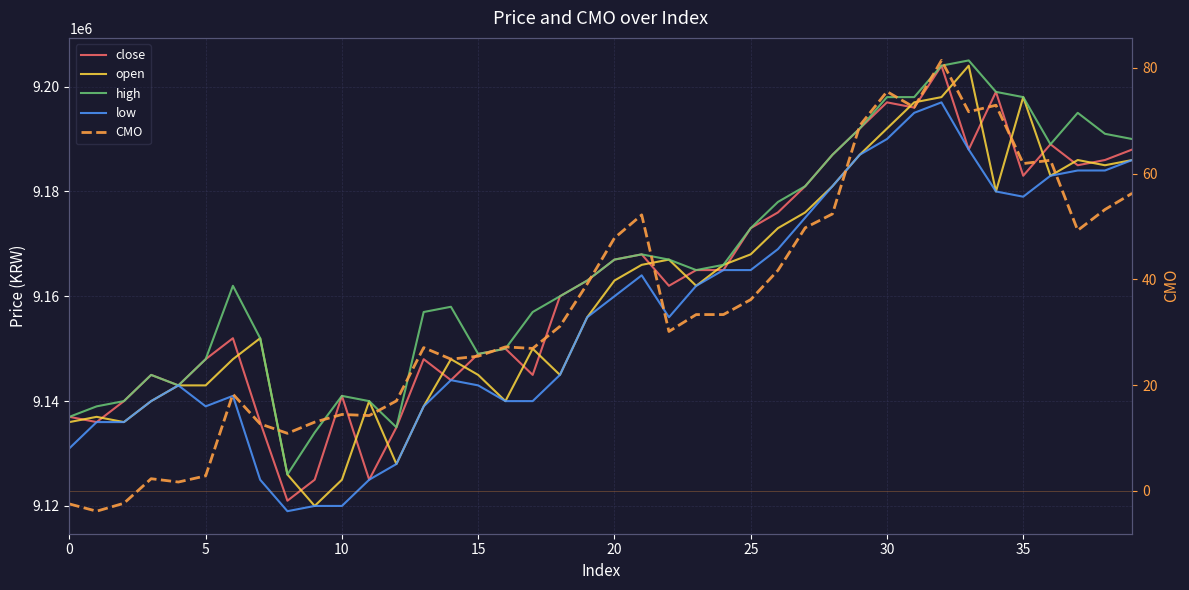

What is the label of the 20th point from the right?

20